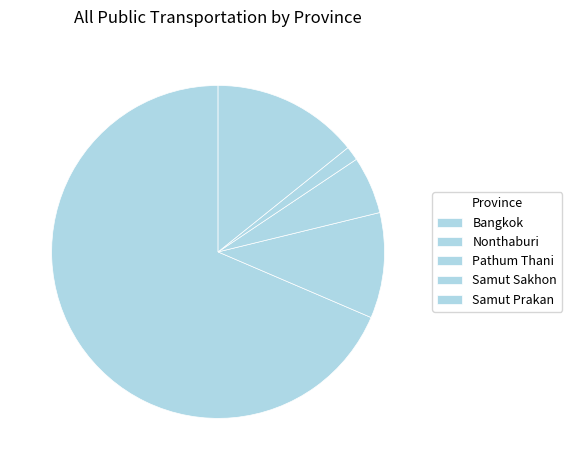

Which category has the biggest portion of the pie?

Bangkok